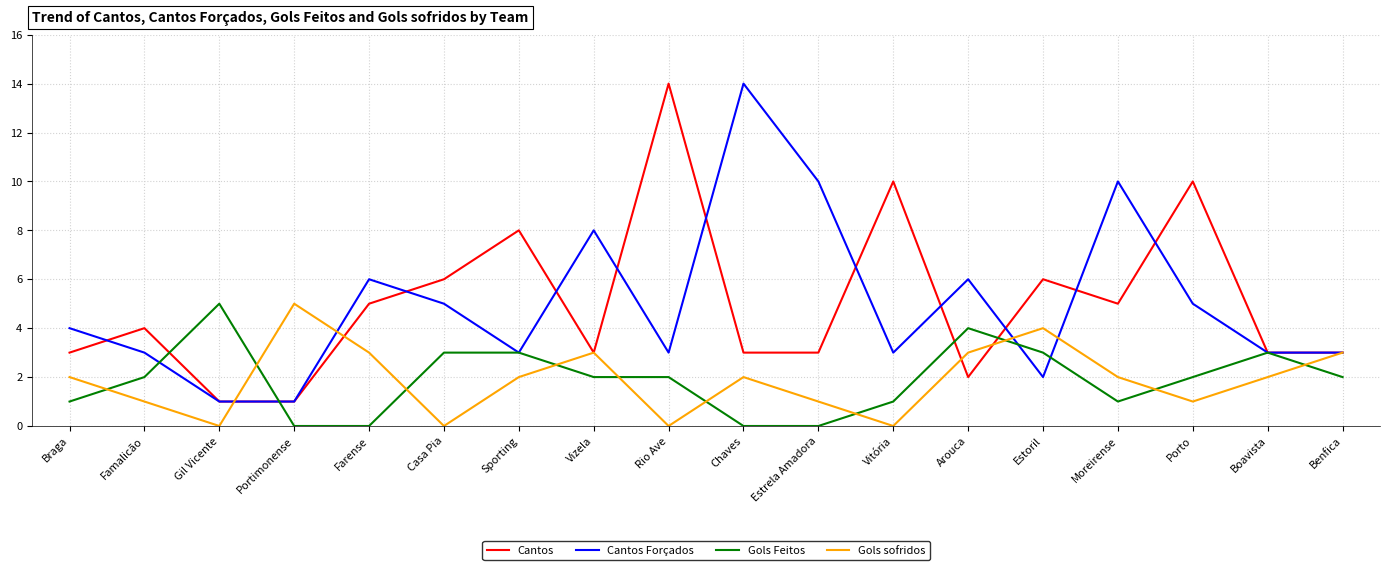

True or false: Gols sofridos and Cantos cross at least once.

True